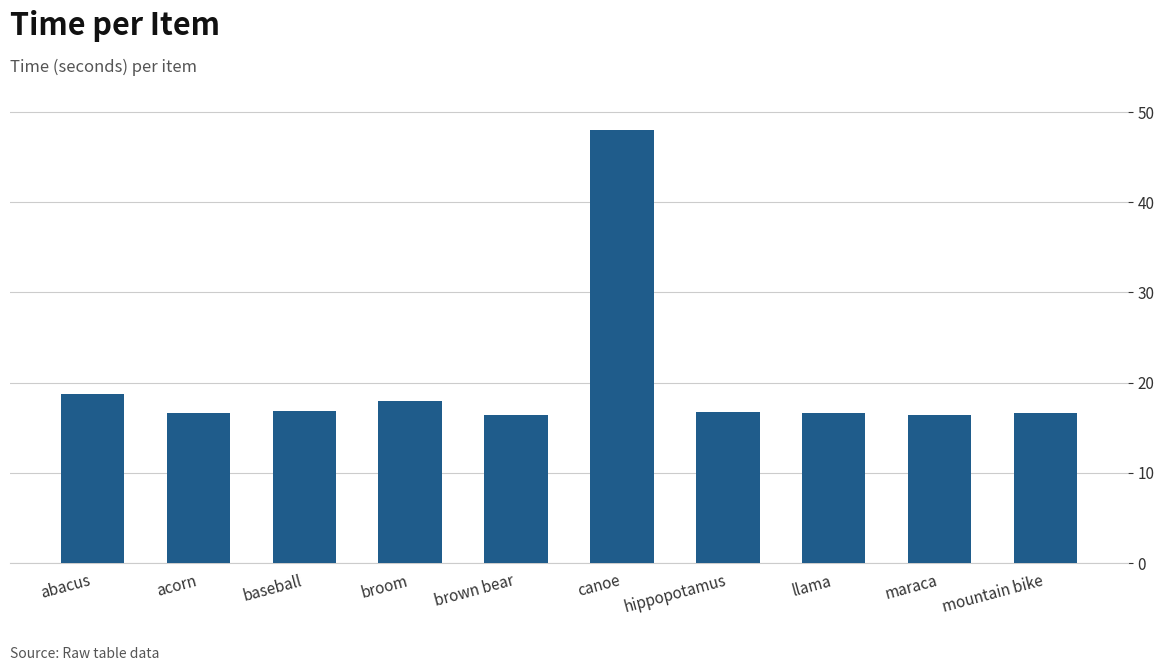

What is the difference between the second highest and second lowest values?

2.3